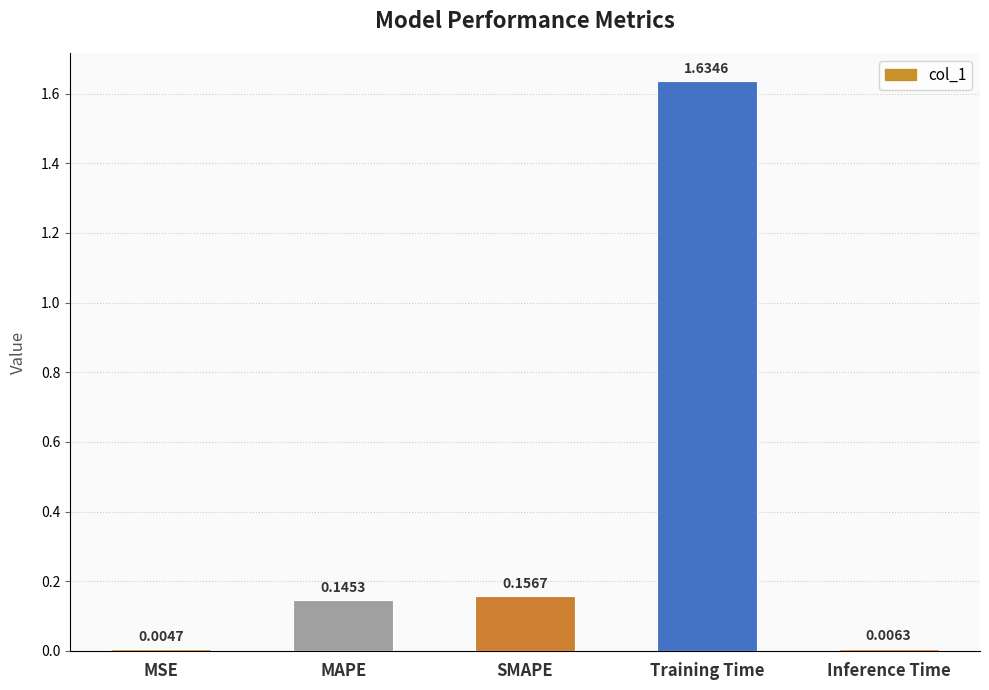

What is the sum of all values?

1.9